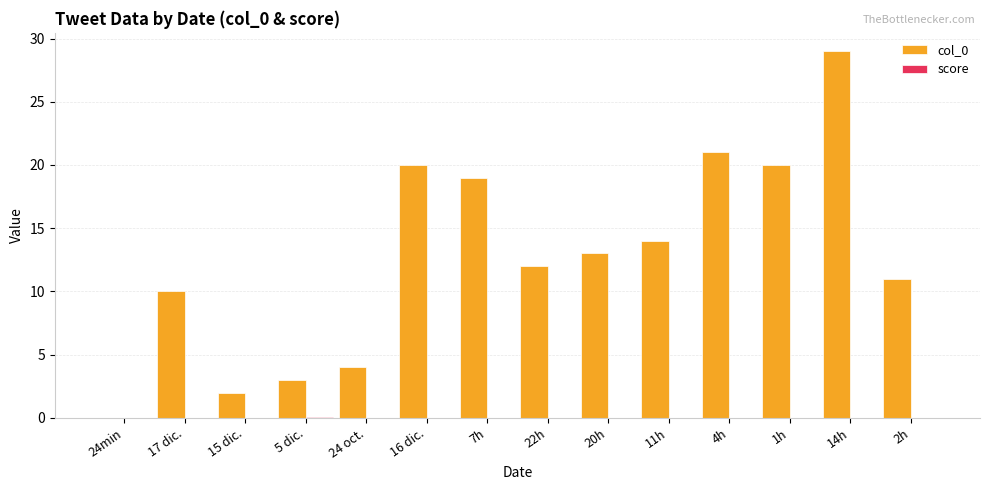

The col_0 series shows 3.5 at 20h. True or false?

False